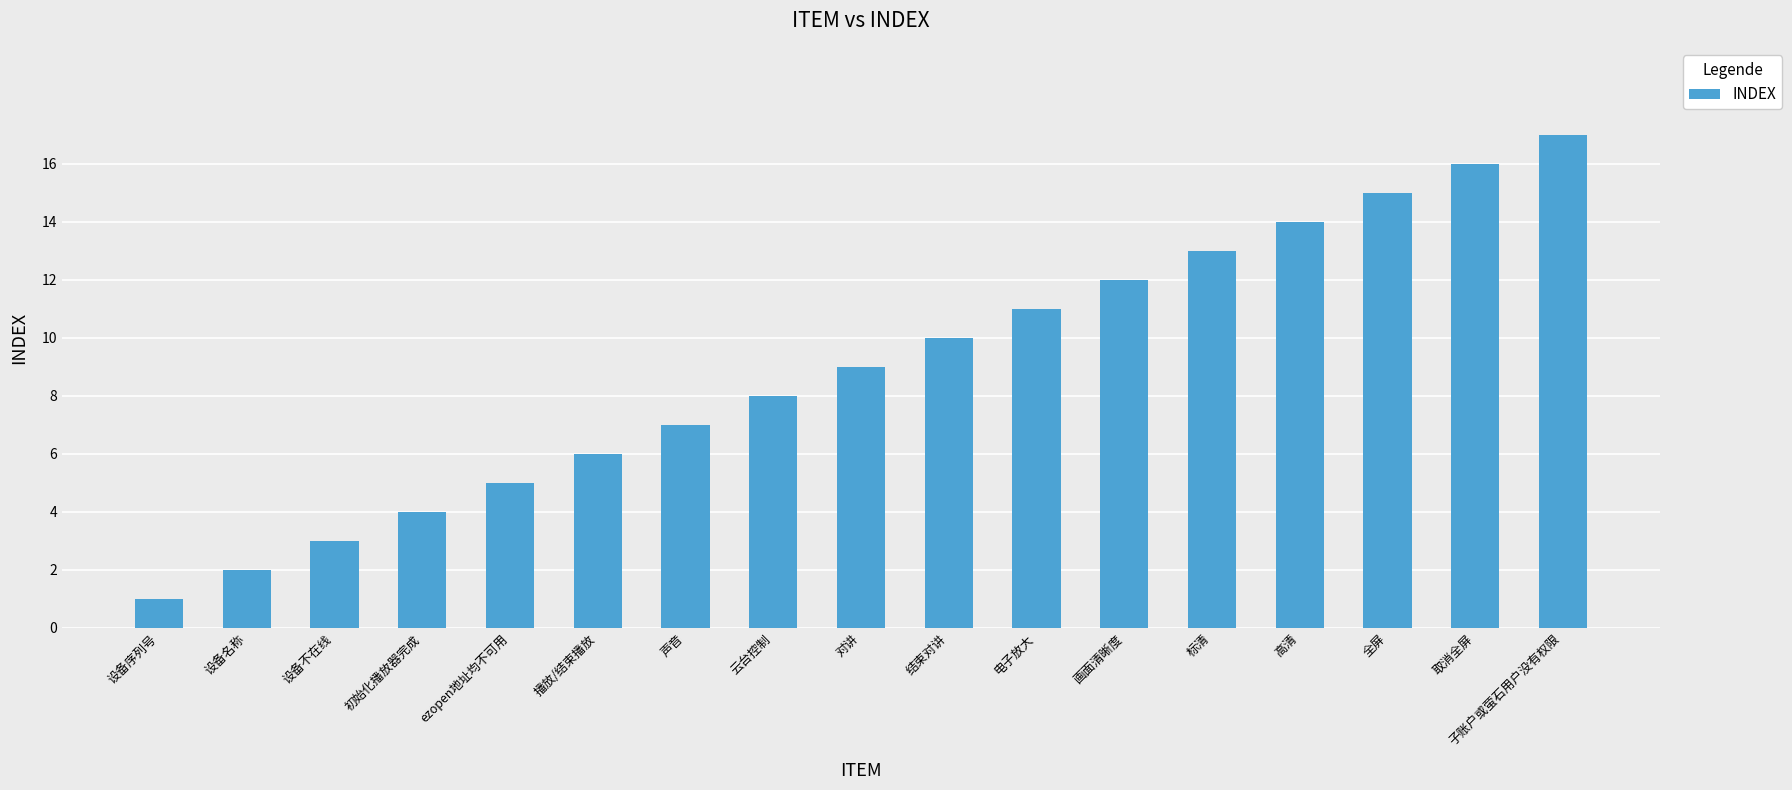

Read the value at 云台控制.

8